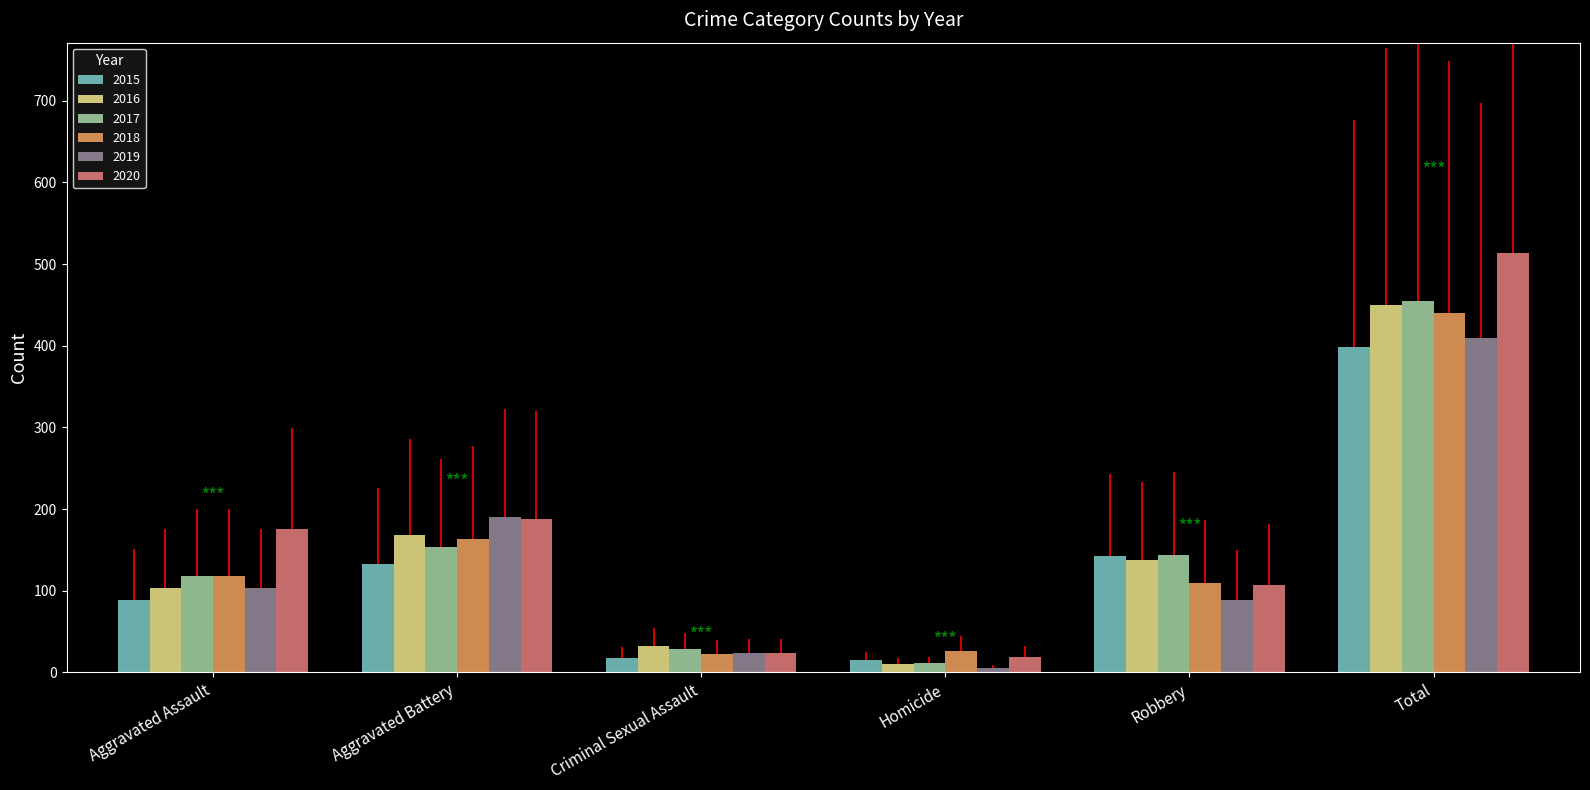

The 2015 series shows 133 at Aggravated Battery. True or false?

True